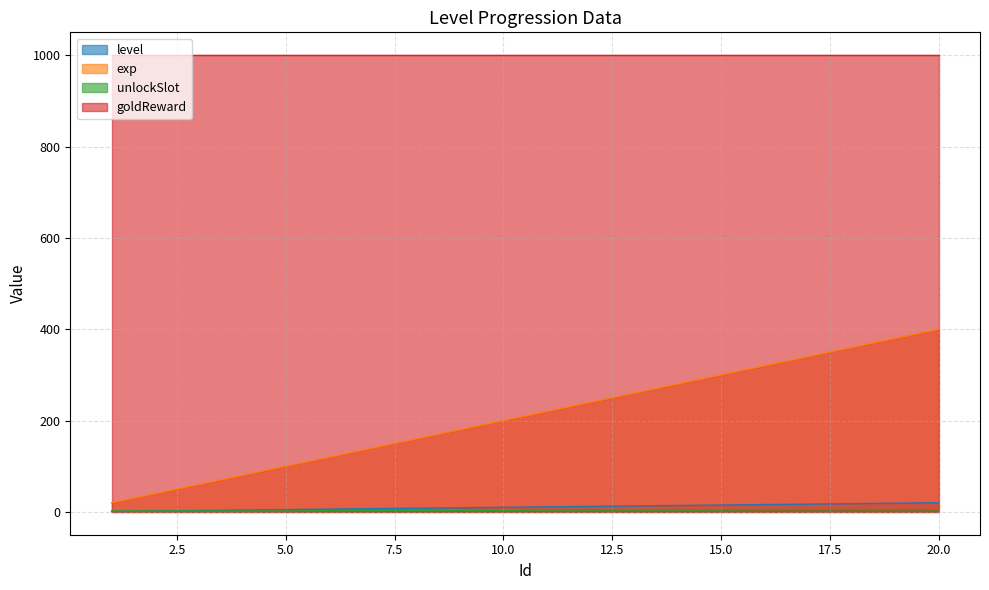

What value does the unlockSlot series have at 6?

3